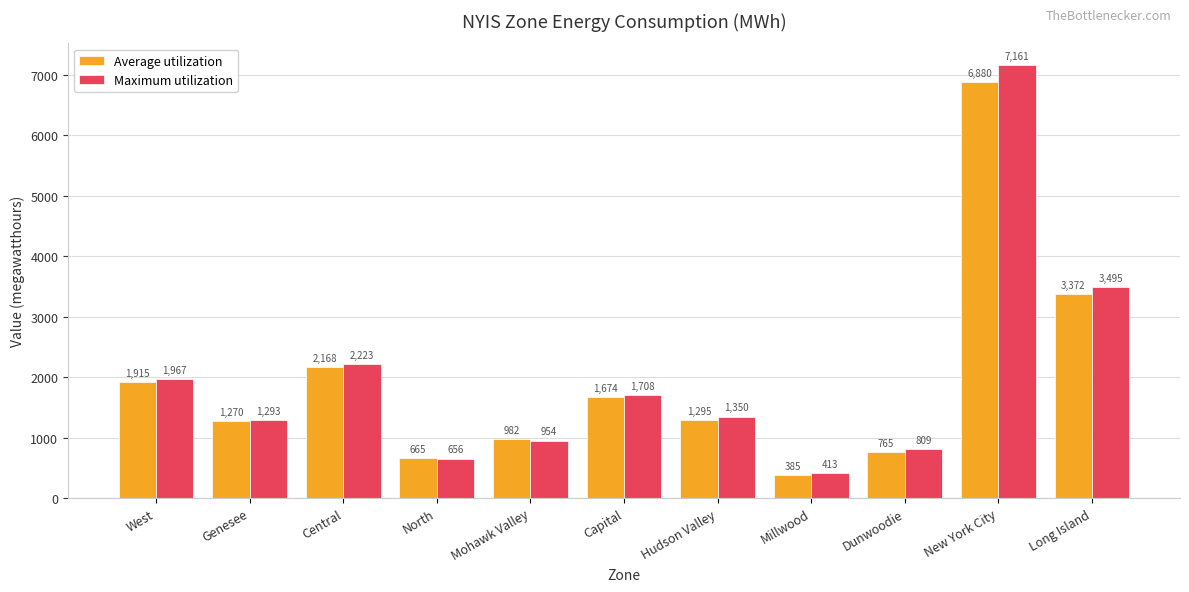

How many data points in Maximum utilization are less than 1350?

5